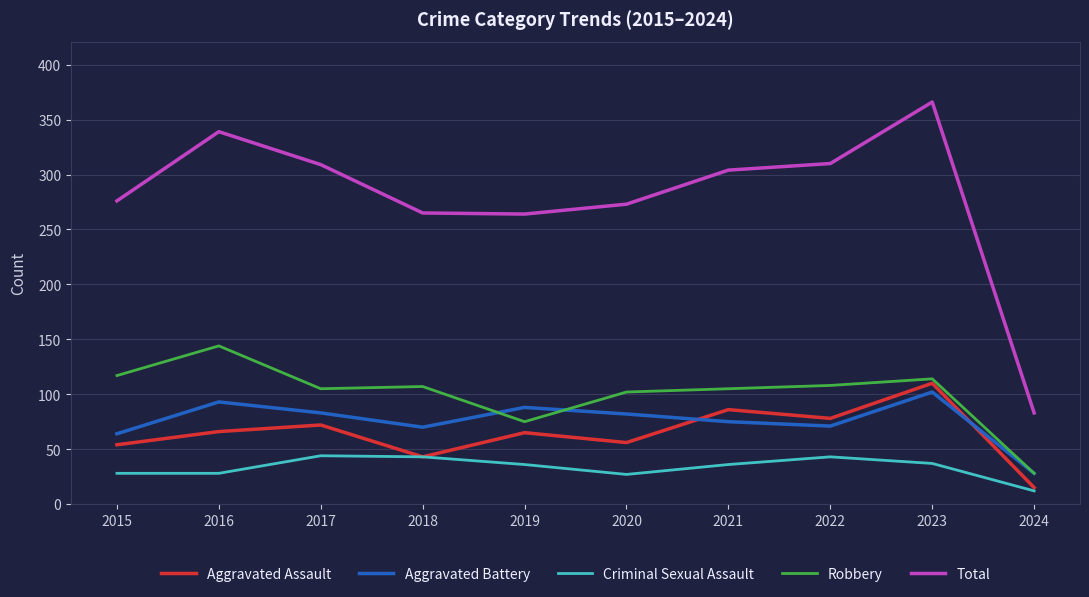

The value of Aggravated Assault at 2017 is 72. True or false?

True